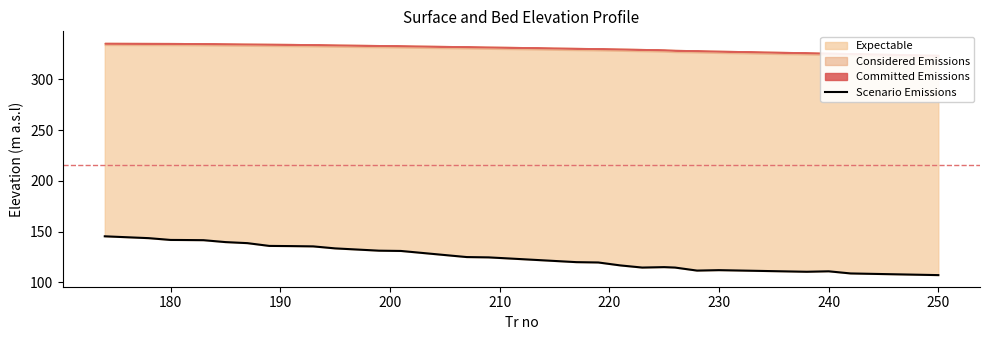

What is the average value?

124.2